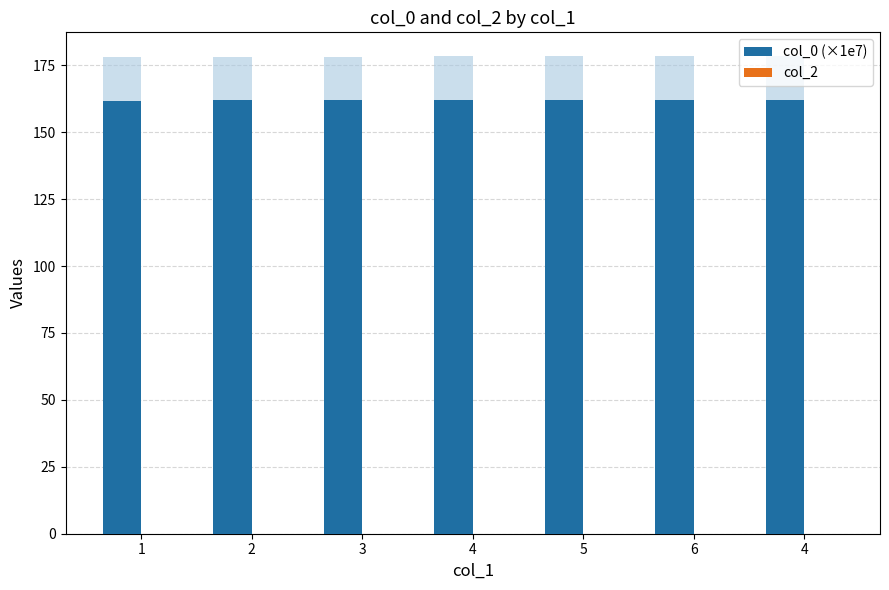

What is the total value across all series at 5?

162.1